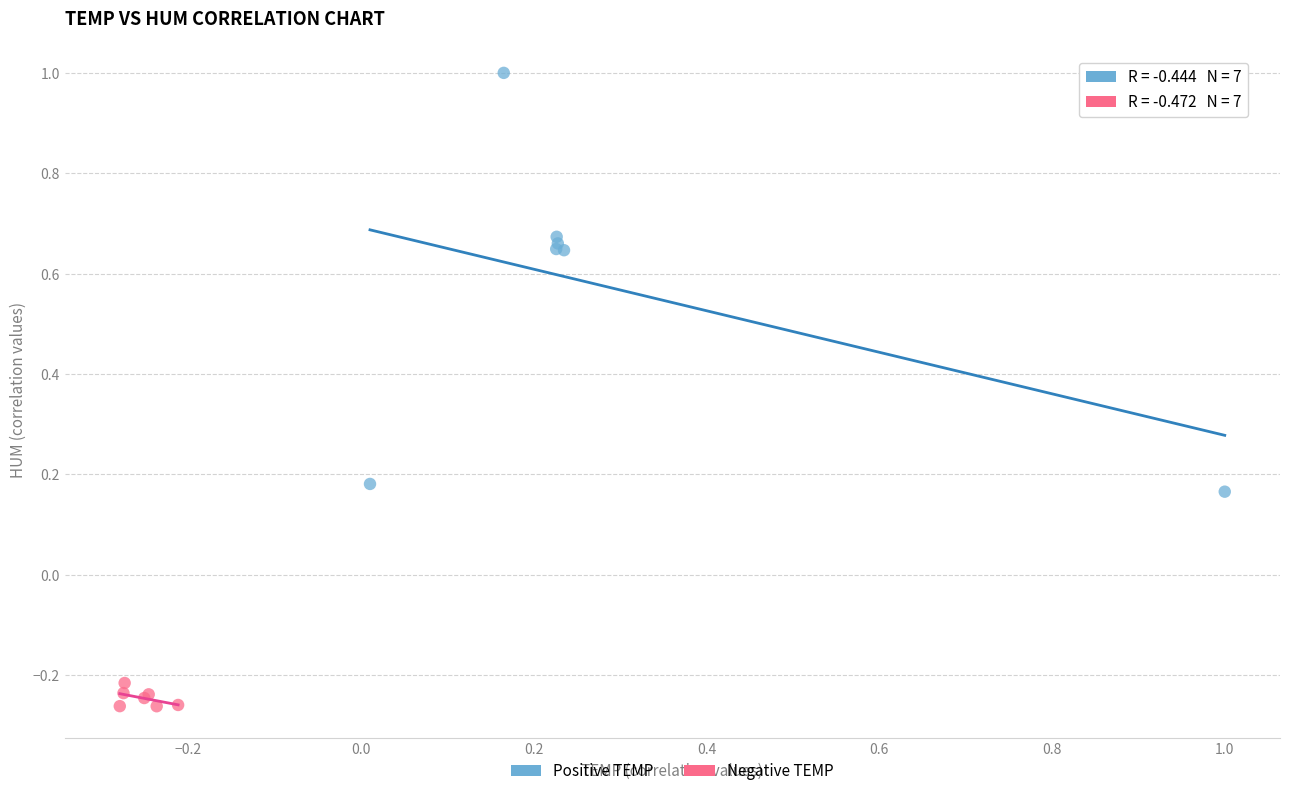

Which series reaches the maximum Y coordinate?

Positive TEMP